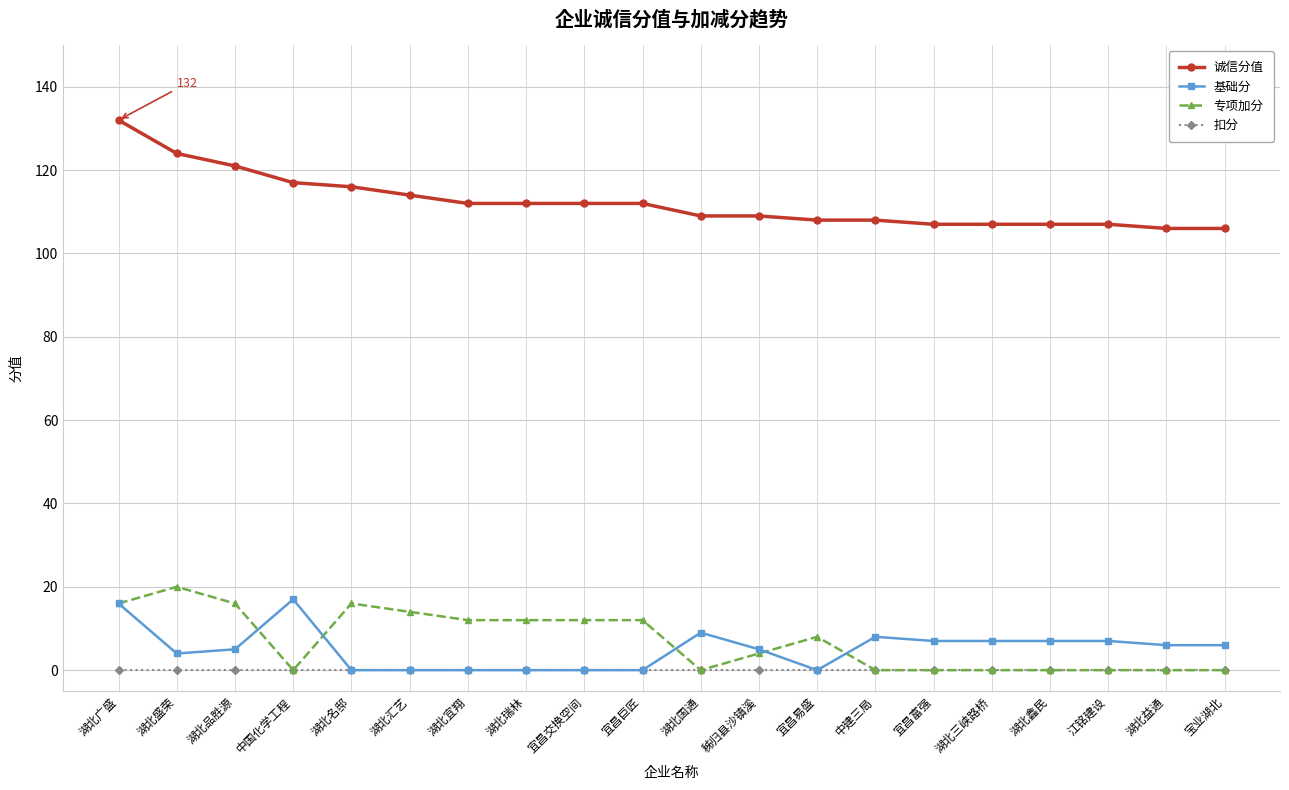

At how many categories does at least one series exceed 61?

20